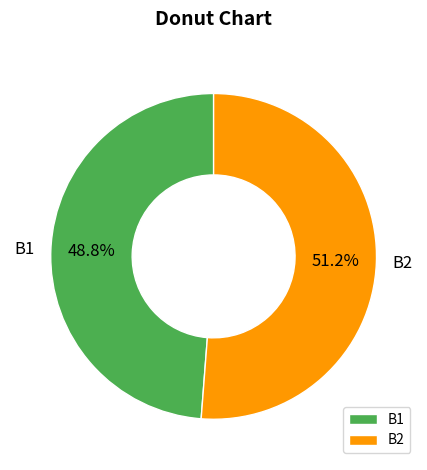

To the nearest percent, what is the difference between the largest and smallest slice percentages?

2%